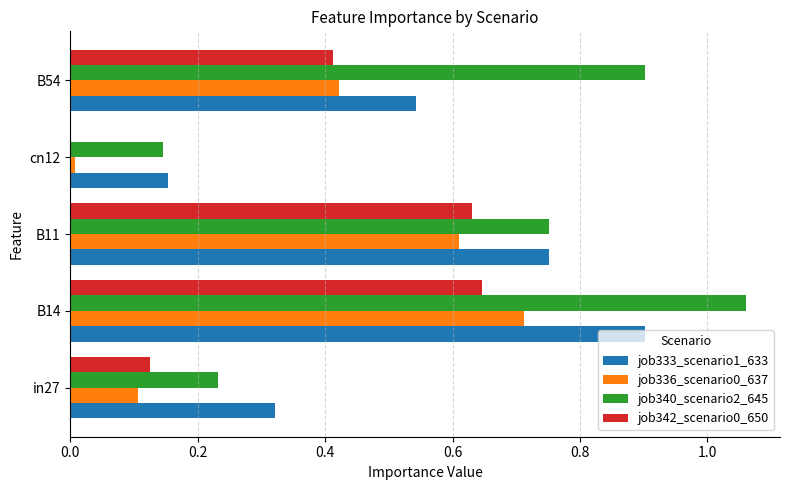

What is the sum of the job340_scenario2_645 values at B14 and in27?

1.3